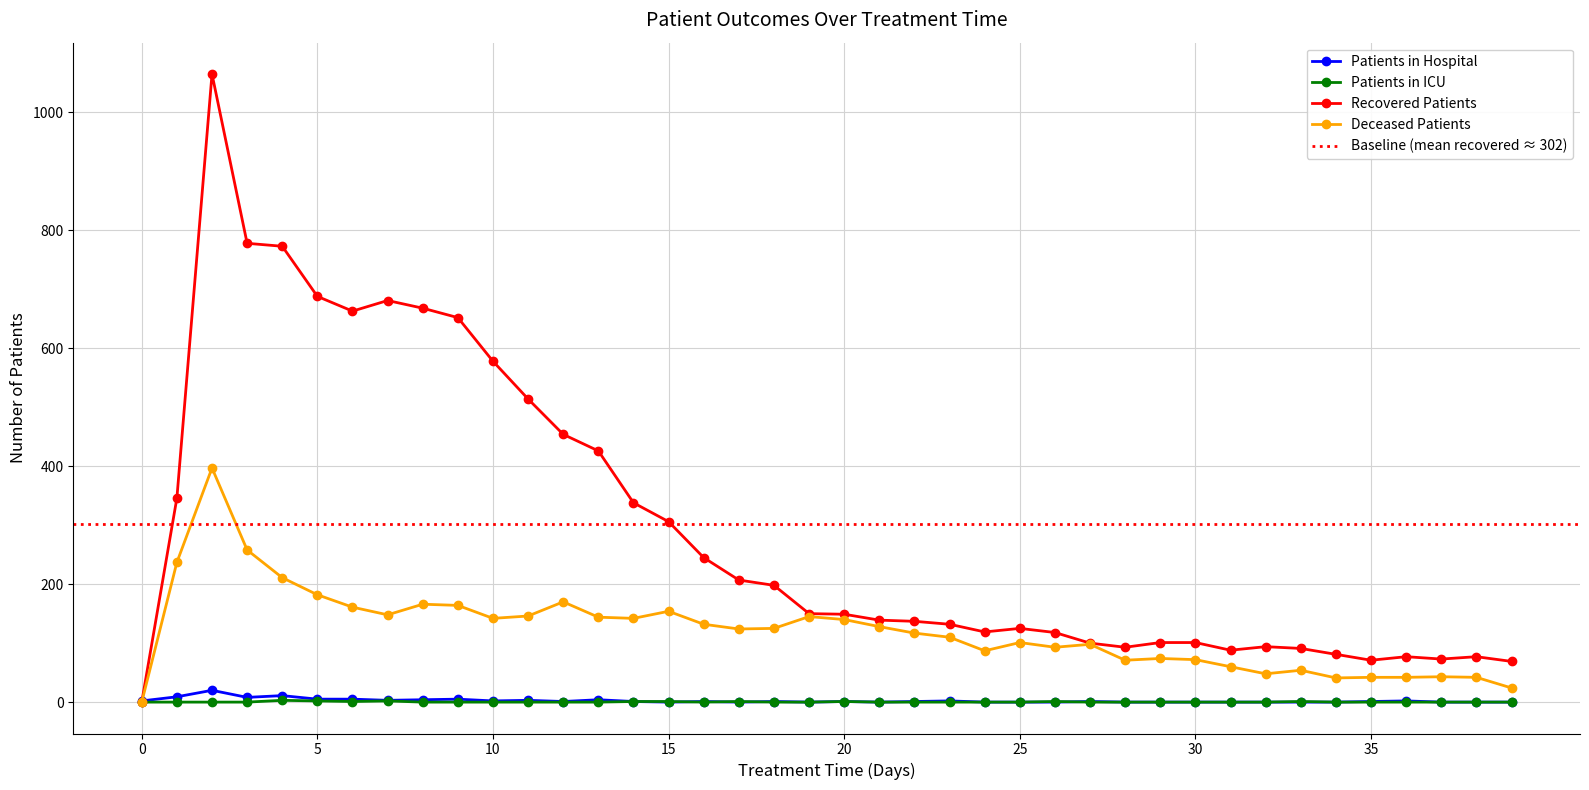

What is the value of the deceased_patients point at the 5th from the left?

211